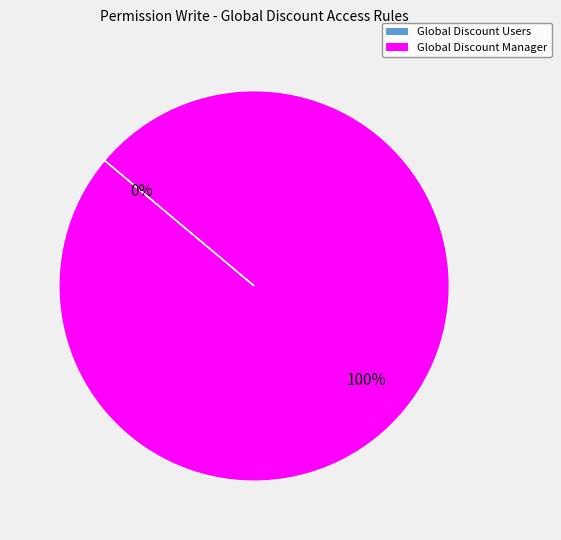

Count the number of slices in the pie.

2